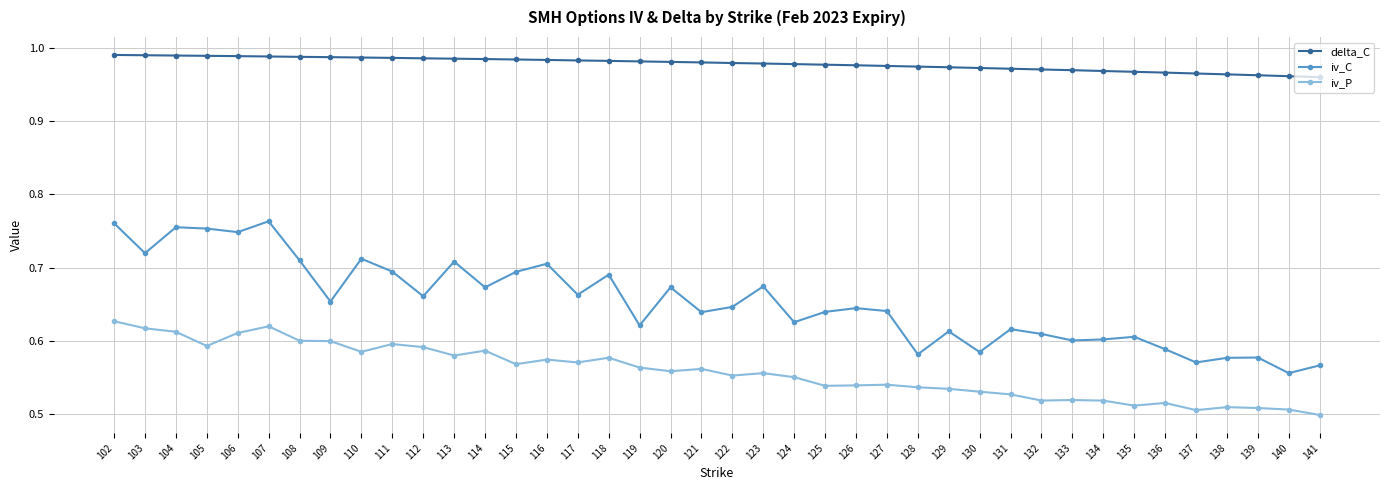

Between 118 and 123, which series saw the biggest shift?

iv_P